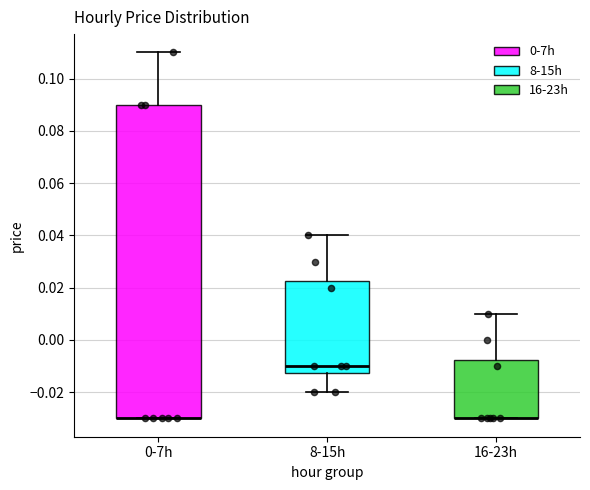

Reading left to right, read every box against the y-axis: the position of its median line, the range the box covers, and the ends of its whiskers. The values are not printed on the chart, so give them approximately, as read against the axis.

0-7h: median -0.030 (drawn on the box's lower edge), box -0.030 to 0.090, whiskers -0.030 to 0.110
8-15h: median -0.010, box -0.012 to 0.022, whiskers -0.020 to 0.040
16-23h: median -0.030 (drawn on the box's lower edge), box -0.030 to -0.008, whiskers -0.030 to 0.010